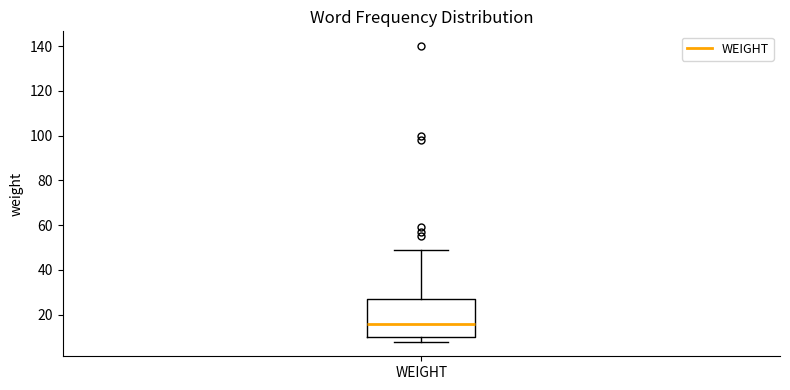

Transcribe this box plot: give where the median line is, the range the box spans, and where the two whiskers end, as read against the y-axis. The values are not printed on the chart, so give them approximately, as read against the axis.

median 16, box 10 to 28, whiskers 8 to 50